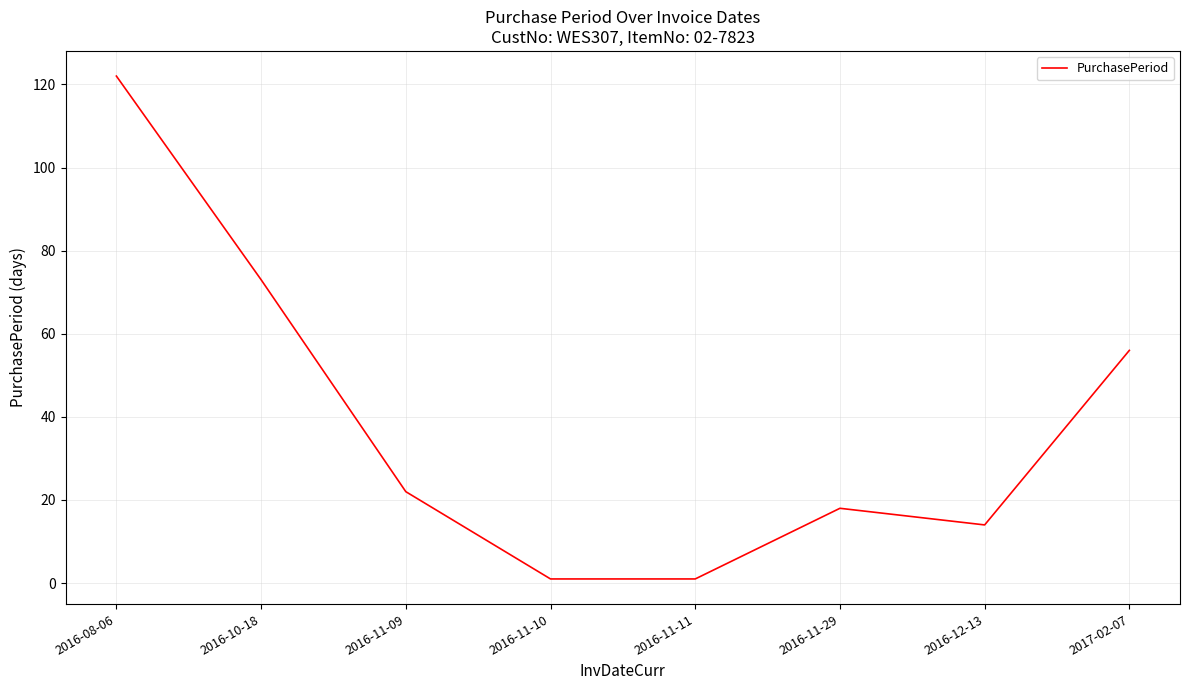

The value at 2016-12-13 is 24. True or false?

False